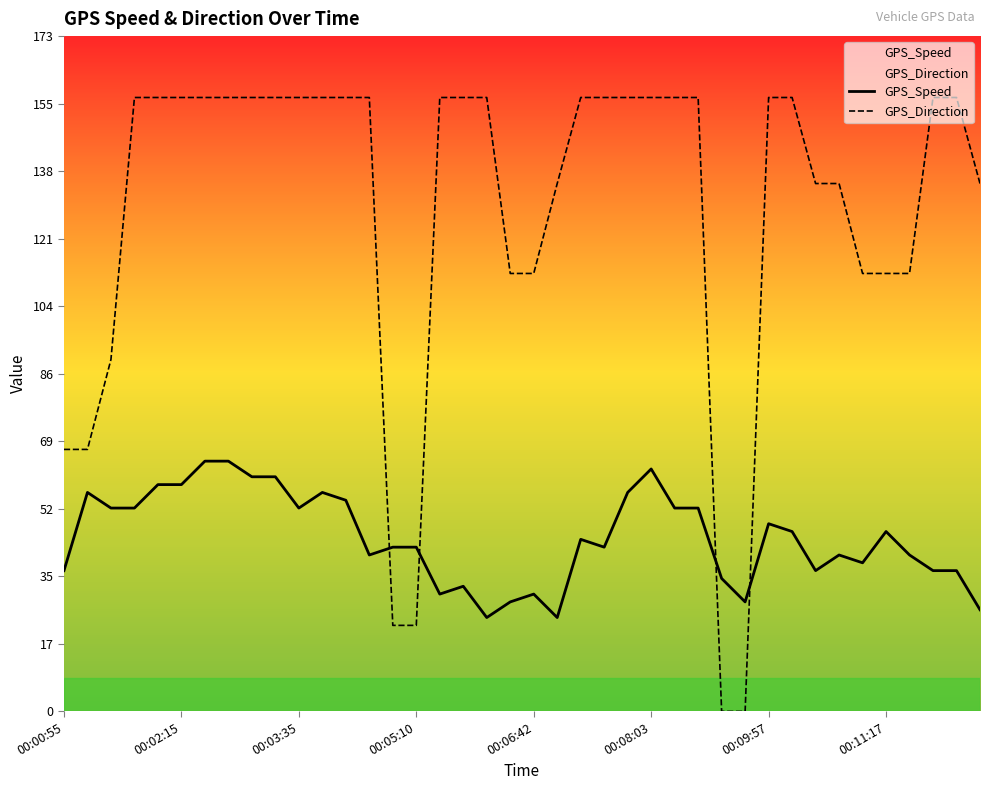

Reading left to right, what are all the values shown in this chart?

GPS_Speed: 36	56	52	52	58	58	64	64	60	60	52	56	54	40	42	42	30	32	24	28	30	24	44	42	56	62	52	52	34	28	48	46	36	40	38	46	40	36	36	26
GPS_Direction: 67	67	90	157	157	157	157	157	157	157	157	157	157	157	22	22	157	157	157	112	112	135	157	157	157	157	157	157	0	0	157	157	135	135	112	112	112	157	157	135